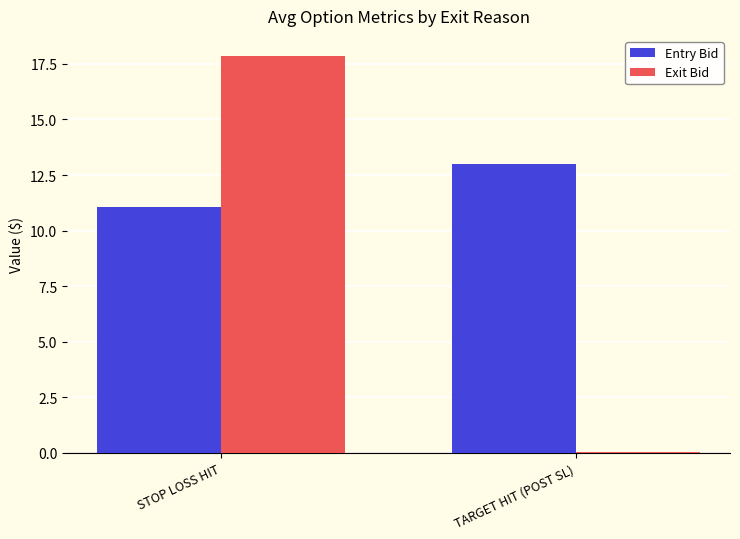

How many groups of bars are there?

2